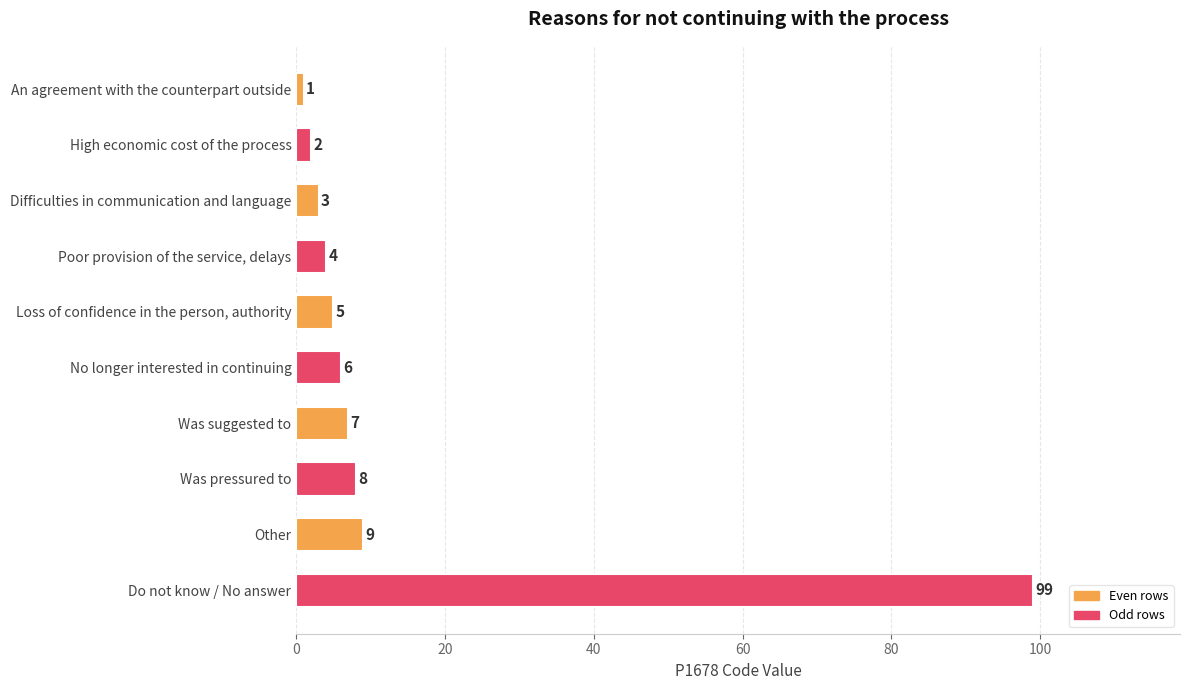

Reading top to bottom, what are all the values shown in this chart?

An agreement with the counterpart outside=1	High economic cost of the process=2	Difficulties in communication and language=3	Poor provision of the service, delays=4	Loss of confidence in the person, authority=5	No longer interested in continuing=6	Was suggested to=7	Was pressured to=8	Other=9	Do not know / No answer=99